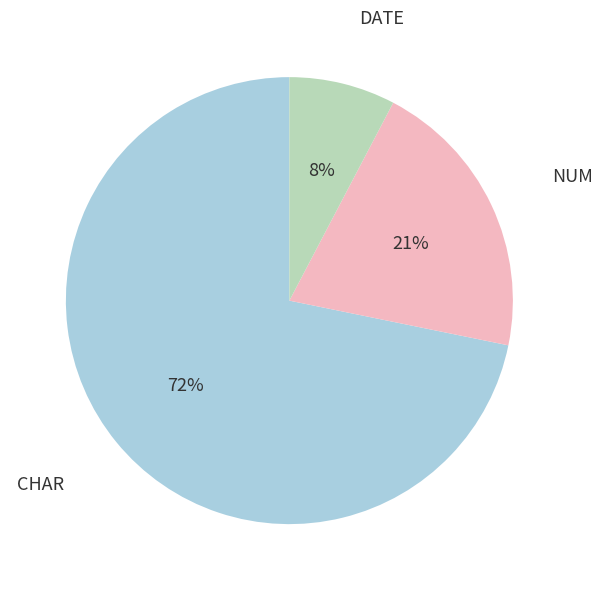

Which has a higher value, CHAR or DATE?

CHAR